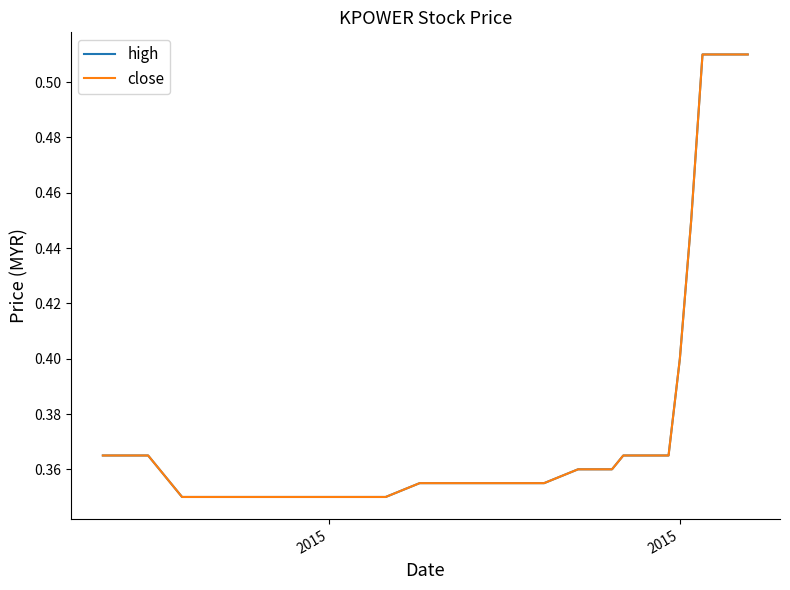

Does the chart display data point markers on the line(s)?

No